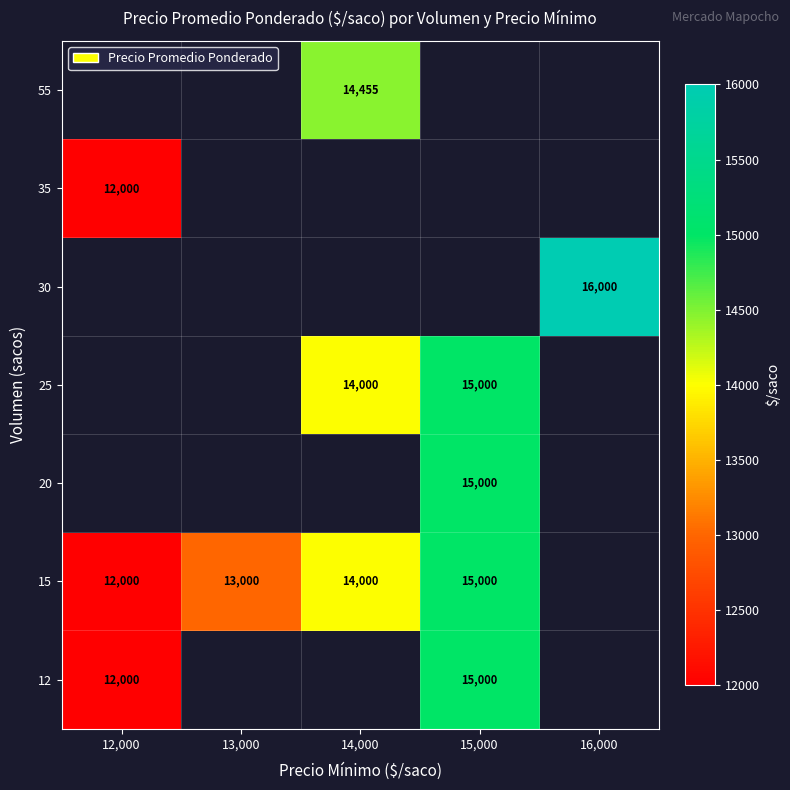

Is it true that 15 equals 13000 at 13,000?

True